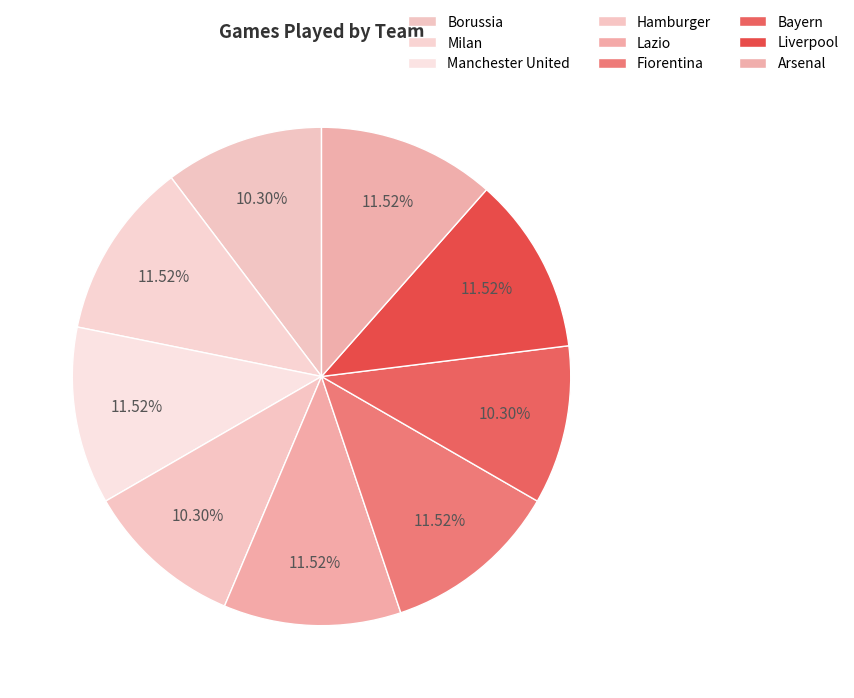

How many segments does this pie chart have?

9